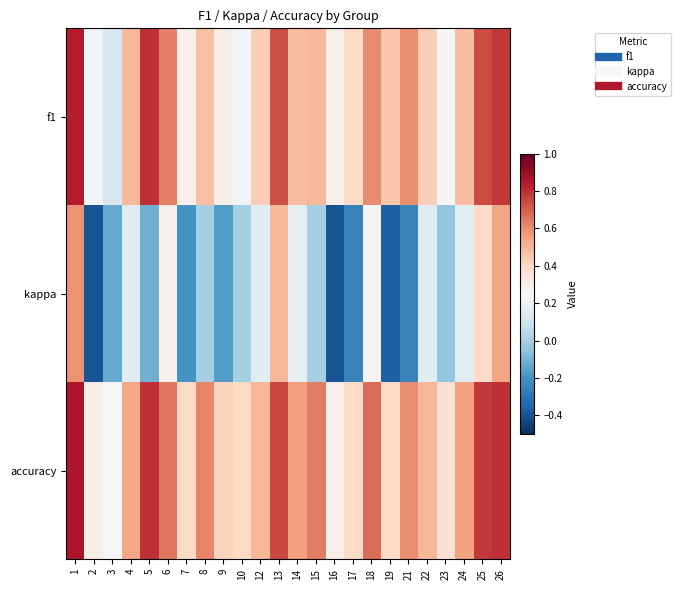

Reading right to left, what are all the values shown in this chart?

f1: 26=0.8	25=0.7	24=0.5	23=0.3	22=0.4	21=0.6	19=0.5	18=0.6	17=0.4	16=0.3	15=0.5	14=0.5	13=0.7	12=0.4	10=0.2	9=0.3	8=0.5	7=0.3	6=0.6	5=0.8	4=0.5	3=0.1	2=0.2	1=0.8
kappa: 26=0.5	25=0.4	24=0.2	23=-0.0	22=0.2	21=-0.2	19=-0.4	18=0.3	17=-0.2	16=-0.4	15=0.0	14=0.2	13=0.5	12=0.2	10=0.0	9=-0.2	8=0.0	7=-0.2	6=0.3	5=-0.1	4=0.2	3=-0.1	2=-0.4	1=0.6
accuracy: 26=0.8	25=0.8	24=0.6	23=0.4	22=0.5	21=0.6	19=0.4	18=0.7	17=0.4	16=0.3	15=0.6	14=0.6	13=0.8	12=0.5	10=0.4	9=0.4	8=0.6	7=0.4	6=0.6	5=0.8	4=0.5	3=0.2	2=0.3	1=0.9